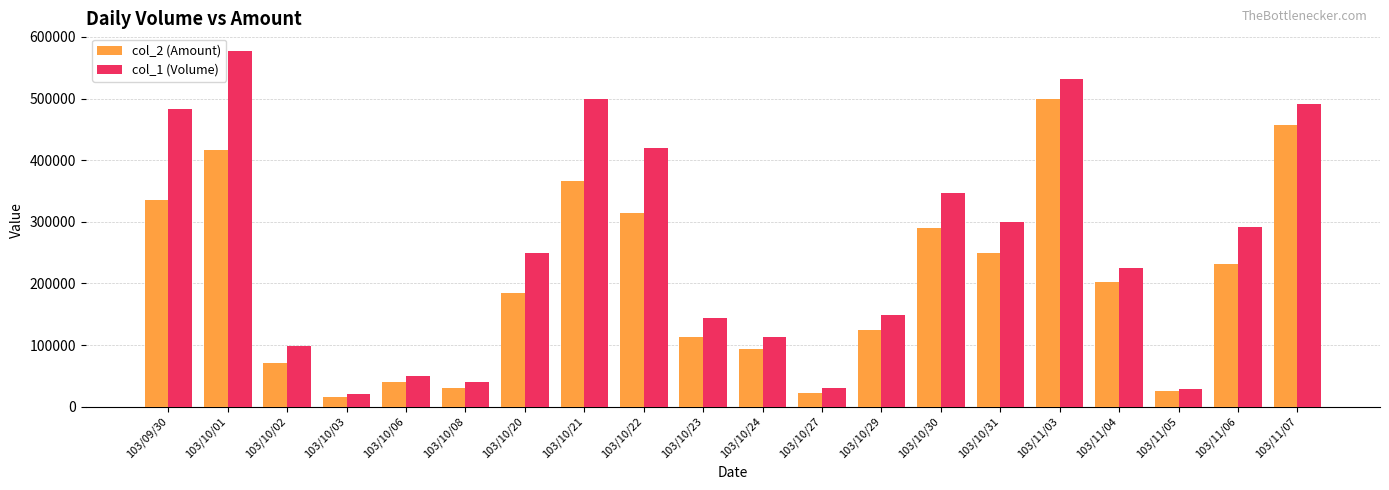

The value of col_2 (Amount) at 103/11/05 is 25540. True or false?

True